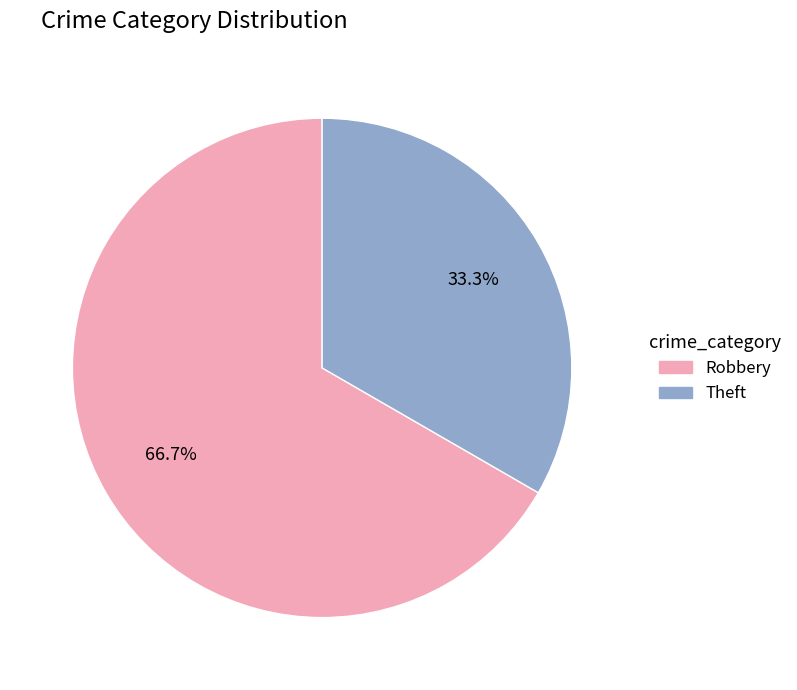

The Robbery slice represents 67% of the pie. True or false?

True